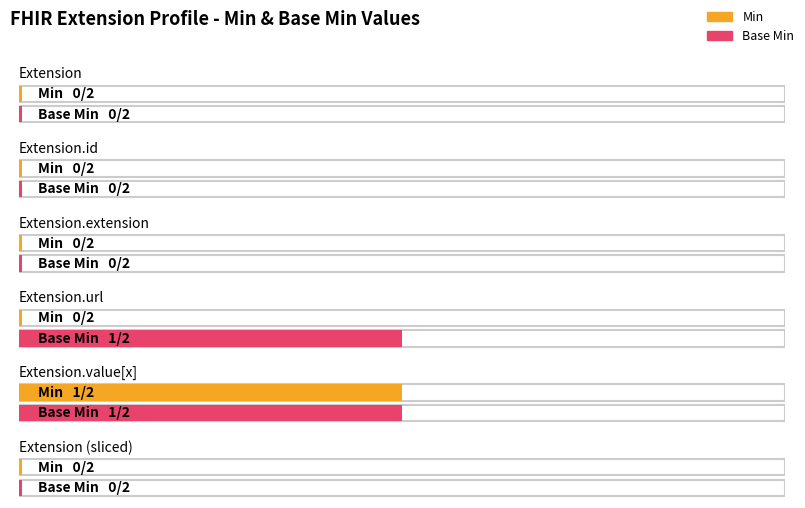

How many bars are there in total?

12